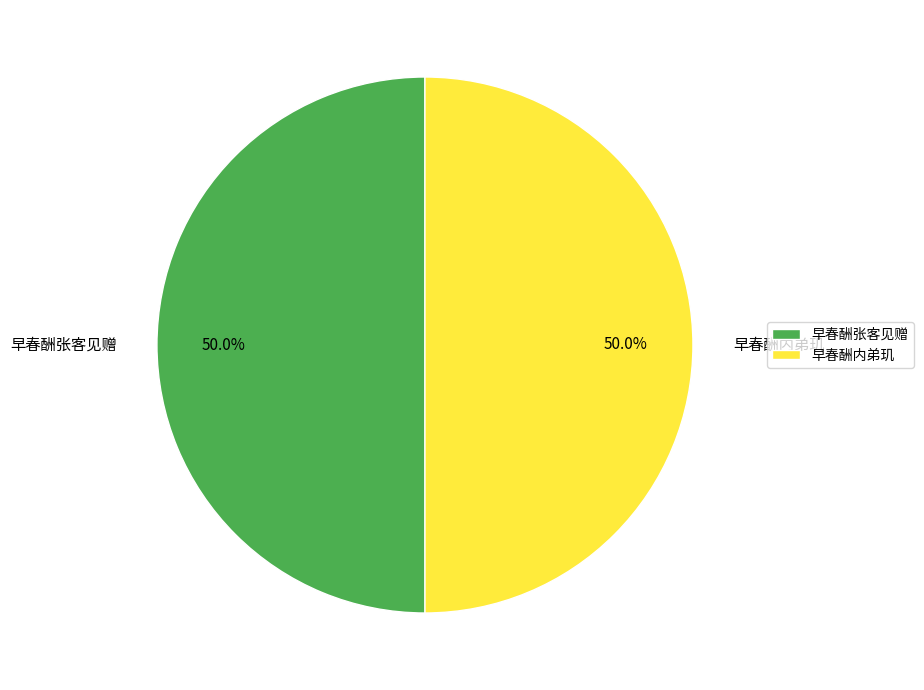

To the nearest percent, what is the combined percentage of 早春酬张客见赠 and 早春酬内弟玑?

100%